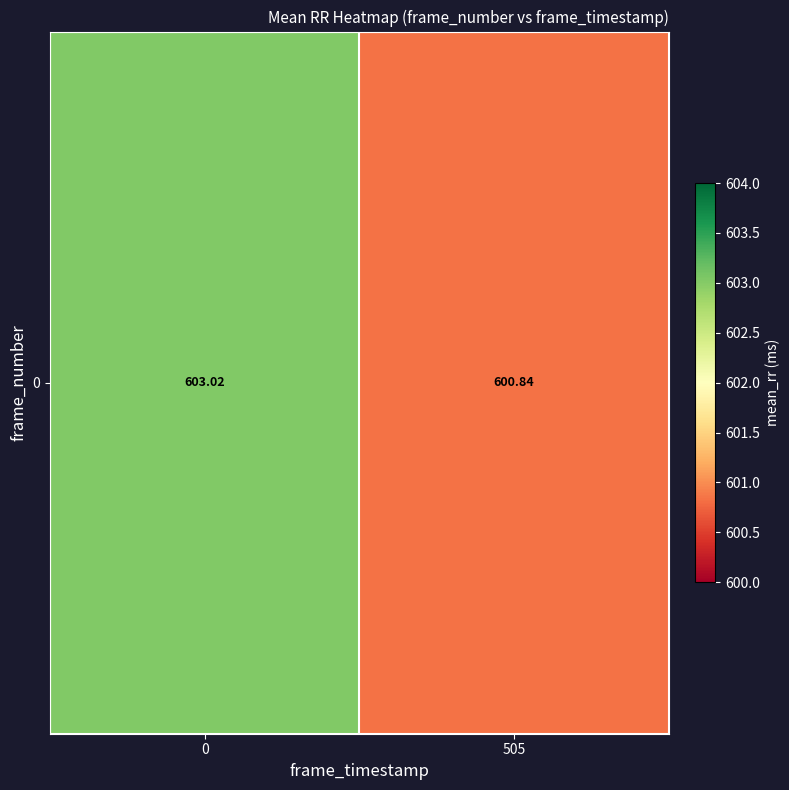

What is the difference between the maximum and minimum values?

2.2